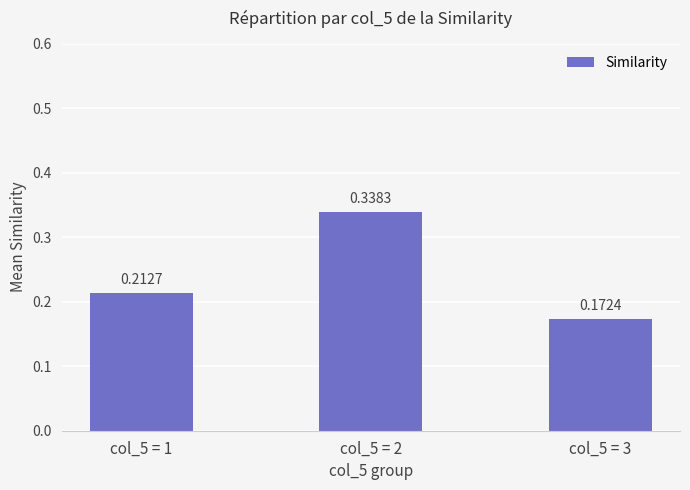

Which has a higher value, col_5 = 1 or col_5 = 3?

col_5 = 1